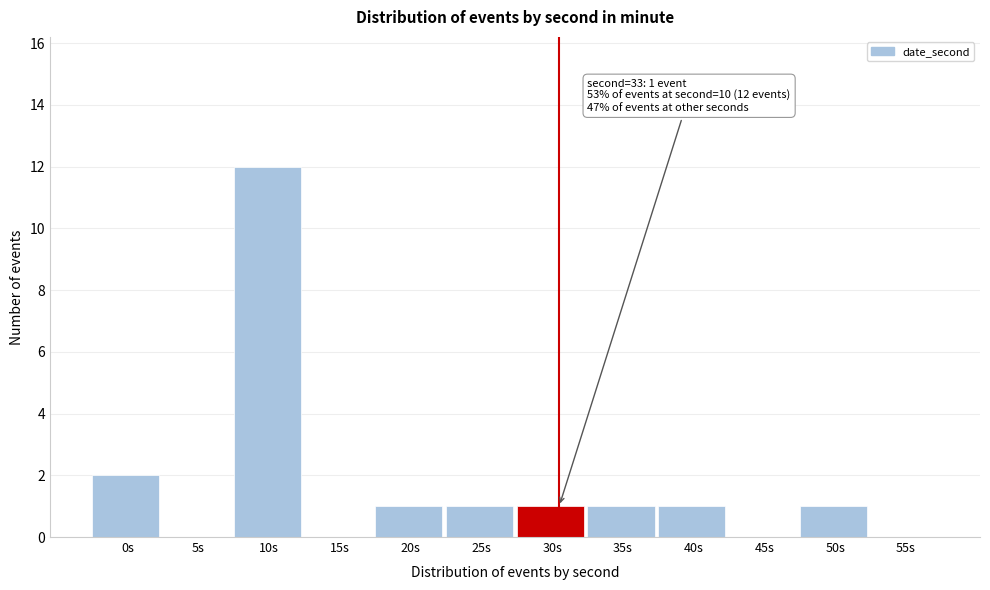

Reading right to left, what are all the values shown in this chart?

55s=0	50s=1	45s=0	40s=1	35s=1	30s=1	25s=1	20s=1	15s=0	10s=12	5s=0	0s=2